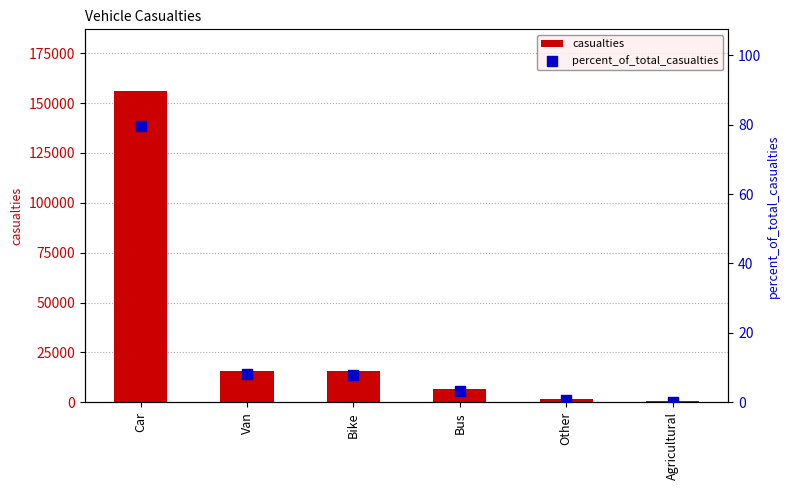

Which series has the largest Y range (max minus min)?

casualties